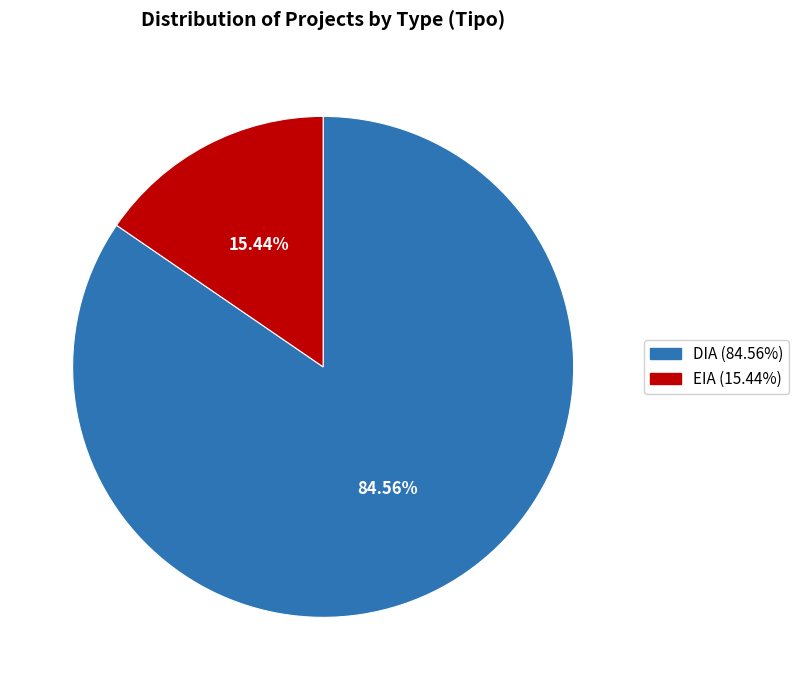

Between EIA and DIA, which is larger?

DIA